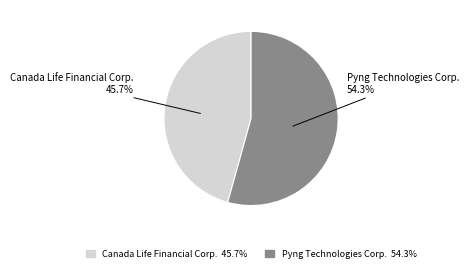

Between Pyng Technologies Corp. and Canada Life Financial Corp., which is larger?

Pyng Technologies Corp.